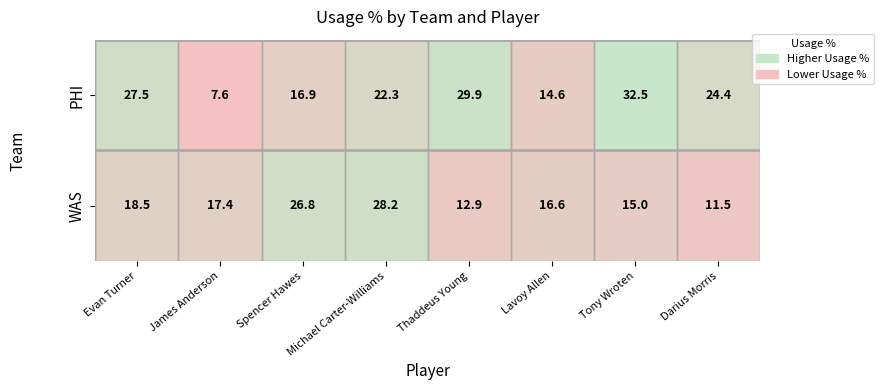

What is the total value across all series at James Anderson?

25.0